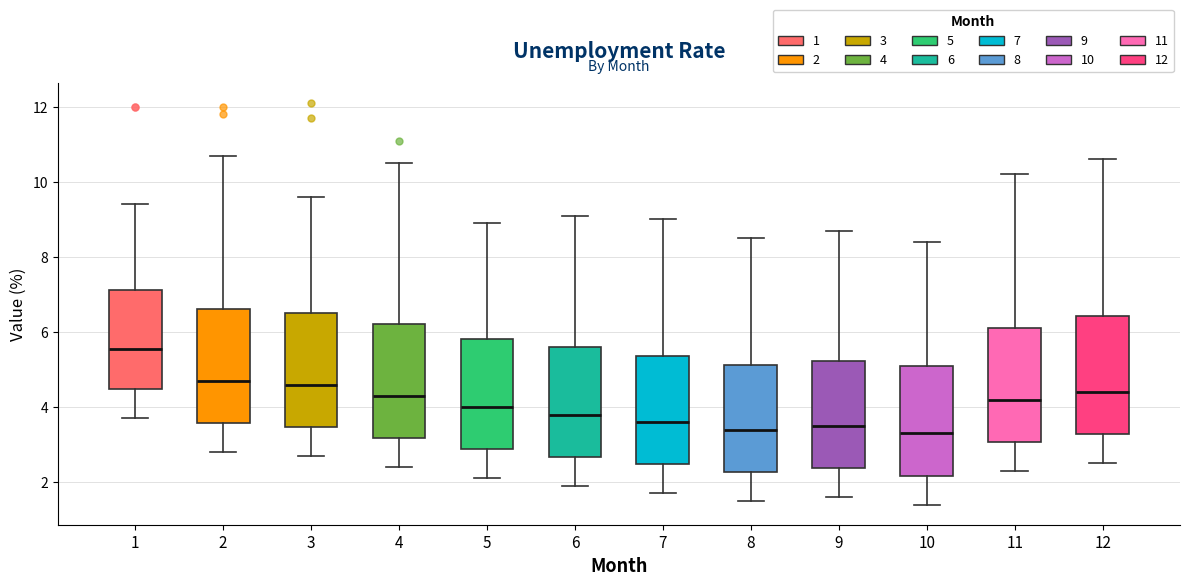

Which box has the highest median line?

1